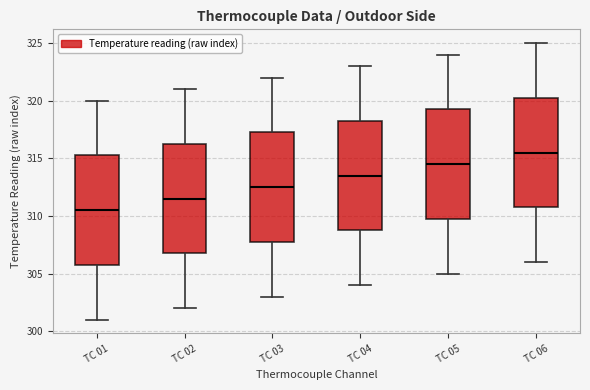

Reading left to right, read every box against the y-axis: the position of its median line, the range the box covers, and the ends of its whiskers. The values are not printed on the chart, so give them approximately, as read against the axis.

TC 01: median 310.5, box 306.0 to 315.5, whiskers 301.0 to 320.0
TC 02: median 311.5, box 307.0 to 316.5, whiskers 302.0 to 321.0
TC 03: median 312.5, box 308.0 to 317.5, whiskers 303.0 to 322.0
TC 04: median 313.5, box 309.0 to 318.5, whiskers 304.0 to 323.0
TC 05: median 314.5, box 310.0 to 319.5, whiskers 305.0 to 324.0
TC 06: median 315.5, box 311.0 to 320.5, whiskers 306.0 to 325.0